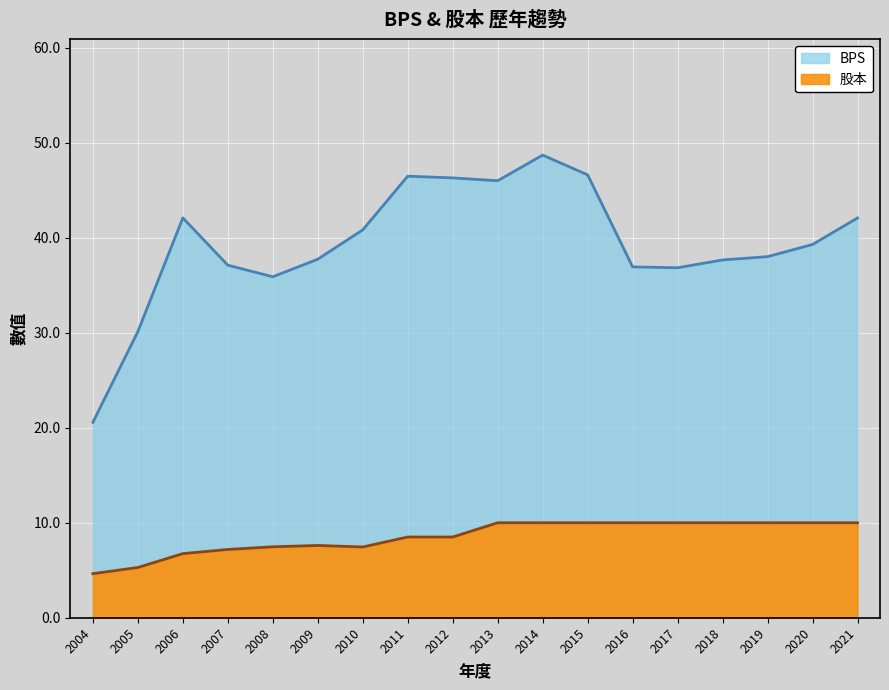

Which series has the largest range (max minus min)?

BPS